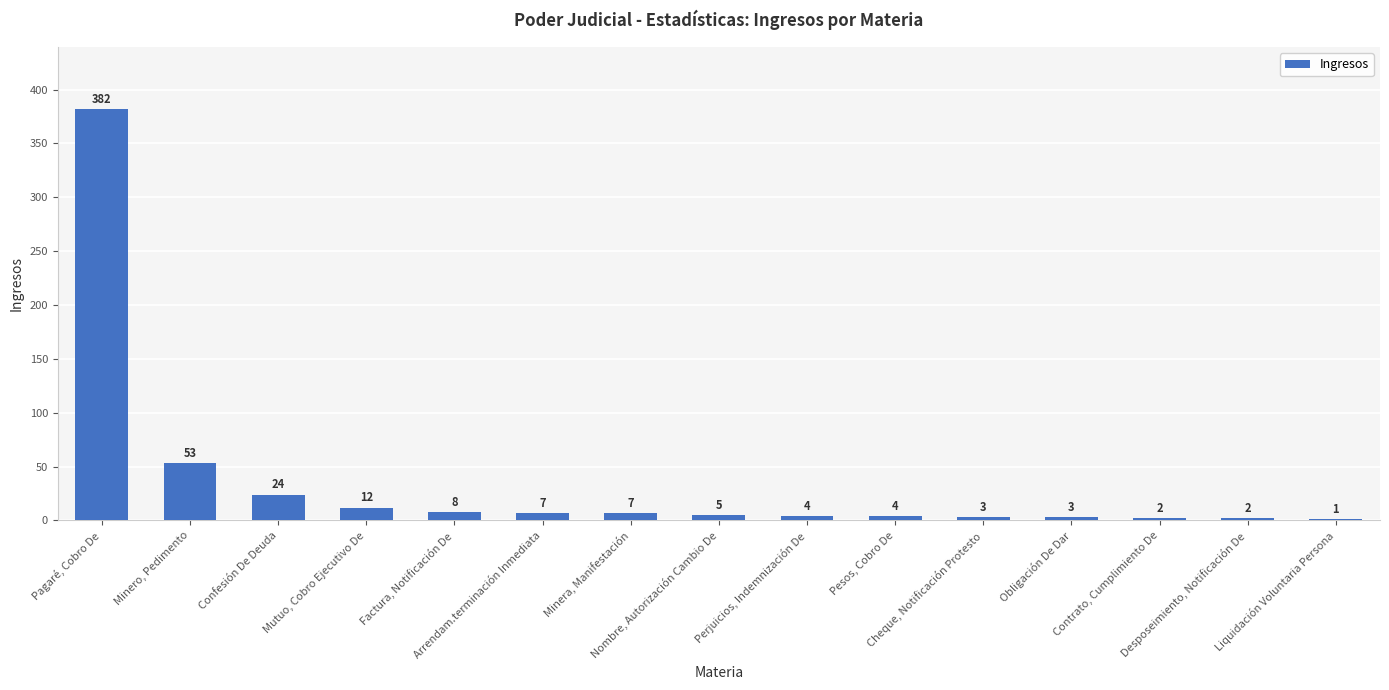

Are the bars horizontal?

No